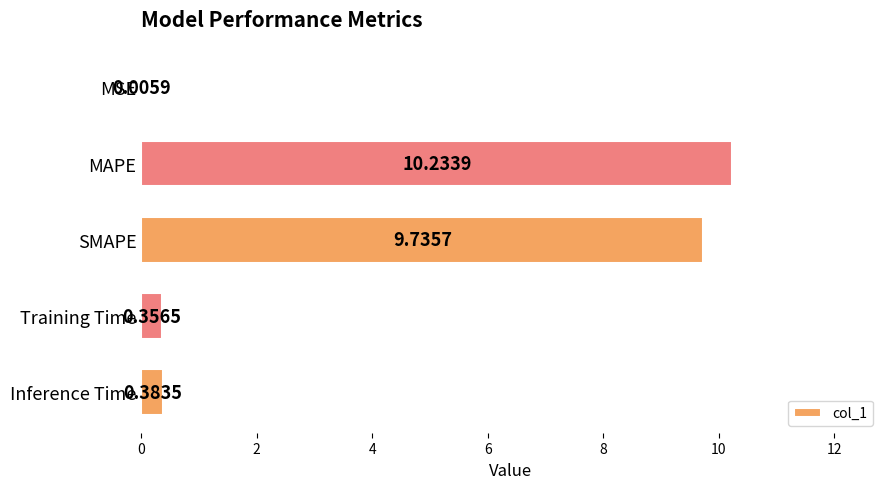

Where is the data nearest to the value 5?

Inference Time